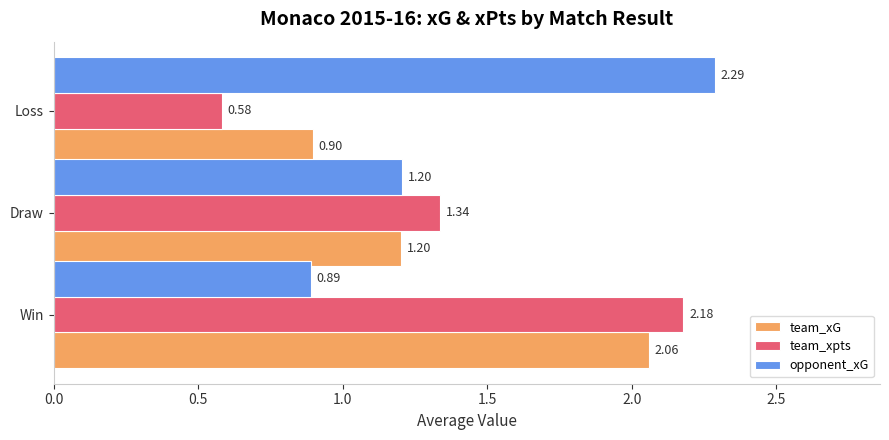

List the series in order of their peak value, highest first.

opponent_xG, team_xpts, team_xG